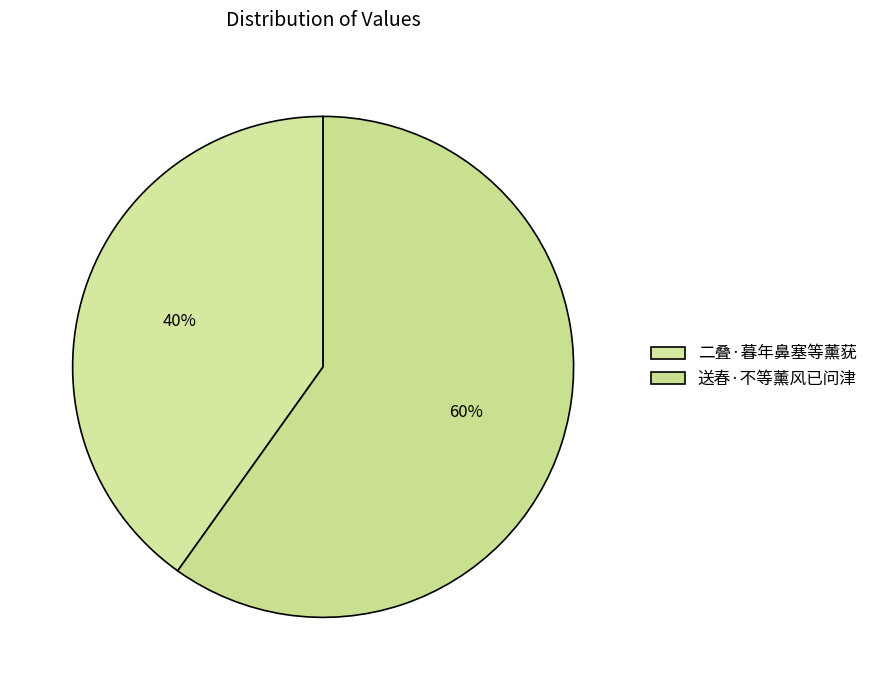

What is the smallest slice in the pie chart?

二叠·暮年鼻塞等薰莸